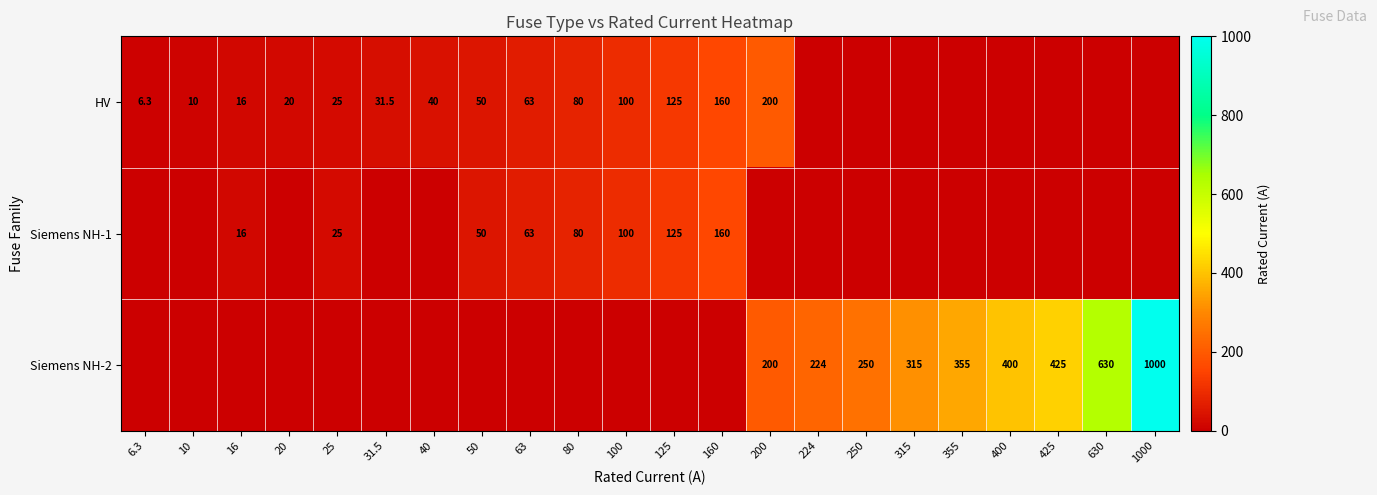

The value of Siemens NH-1 at 100 is 140.7. True or false?

False